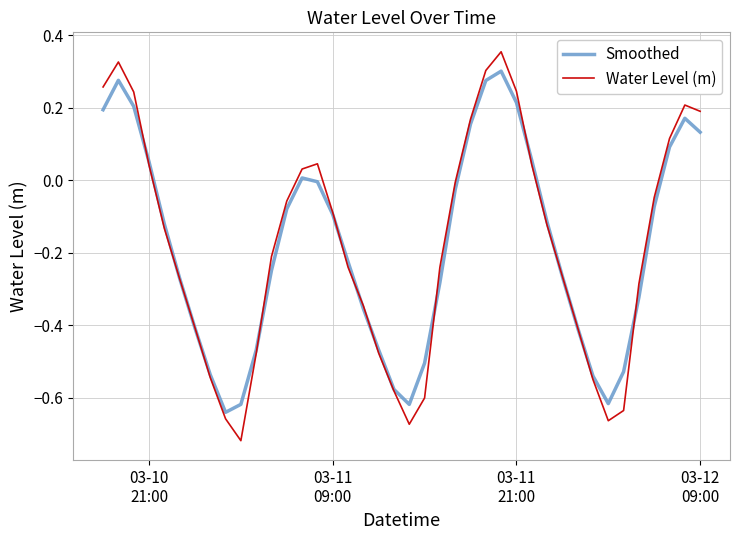

Which series has the largest range (max minus min)?

Water Level (m)